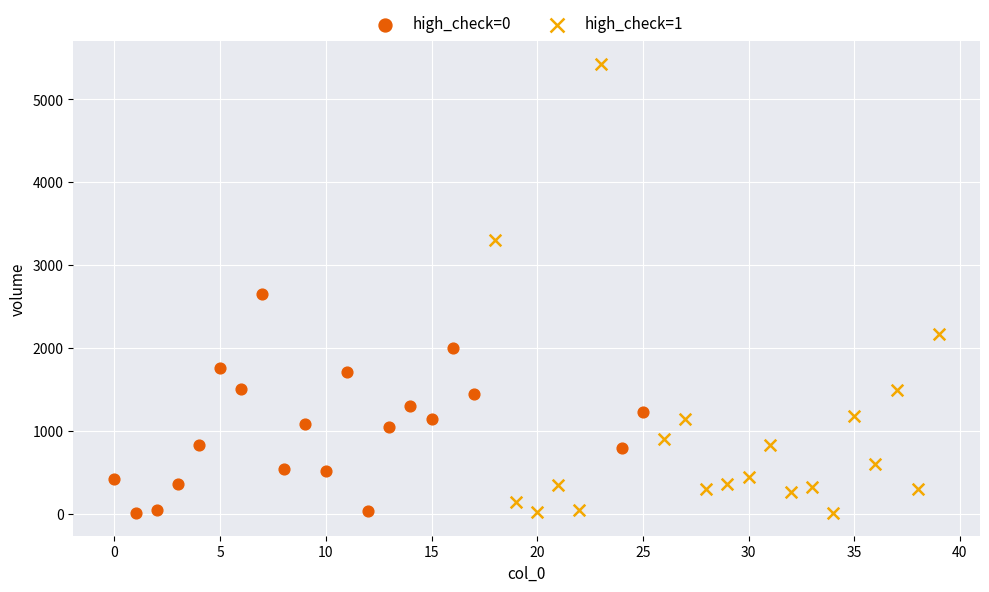

Which series has the largest Y range (max minus min)?

high_check=1